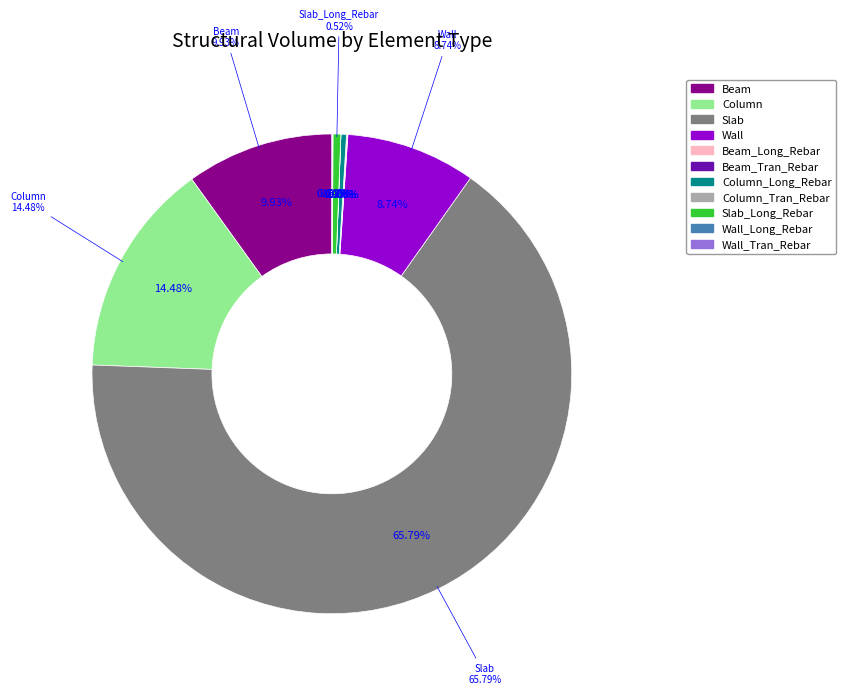

What percentage do Slab_Long_Rebar and Slab together represent?

66.3%